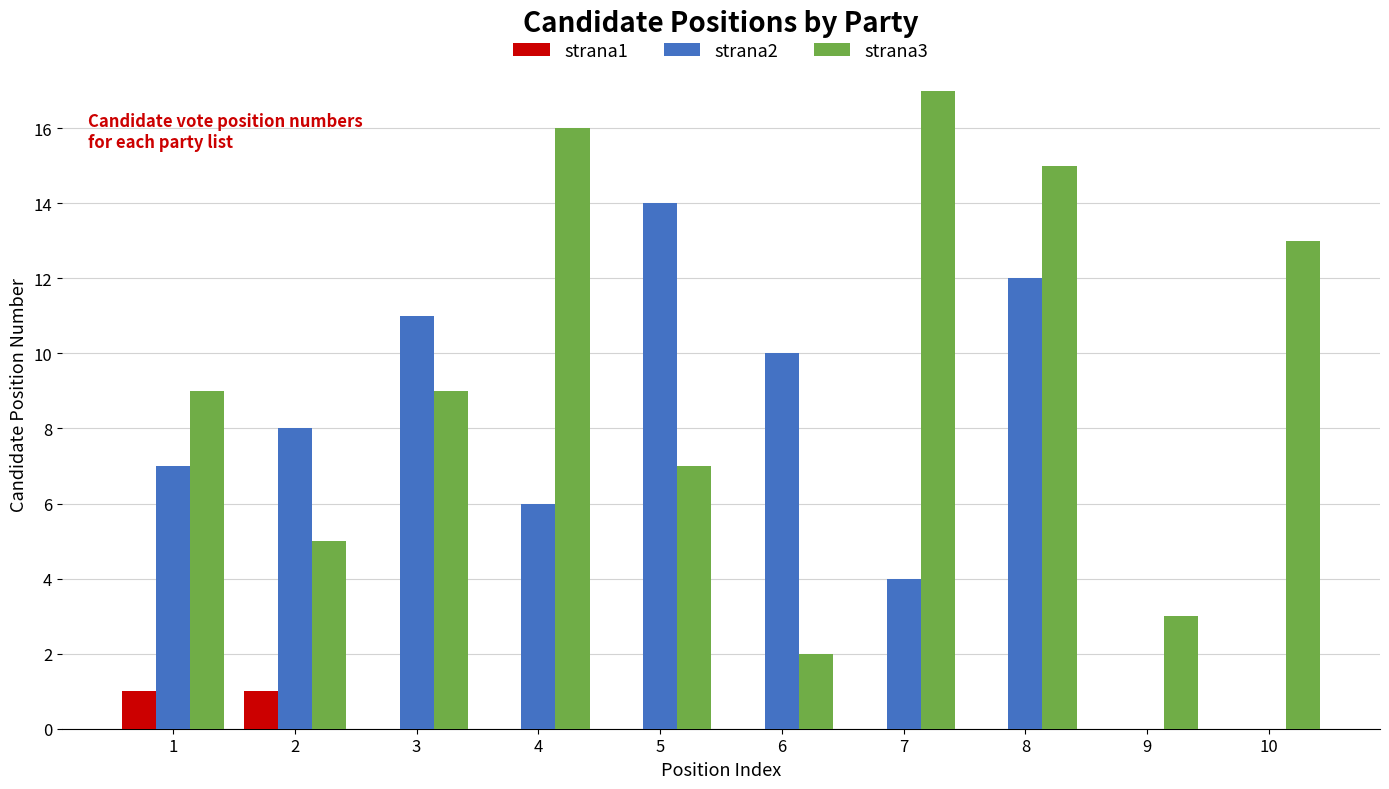

True or false: strana1 has a value of 0 at 5.

True